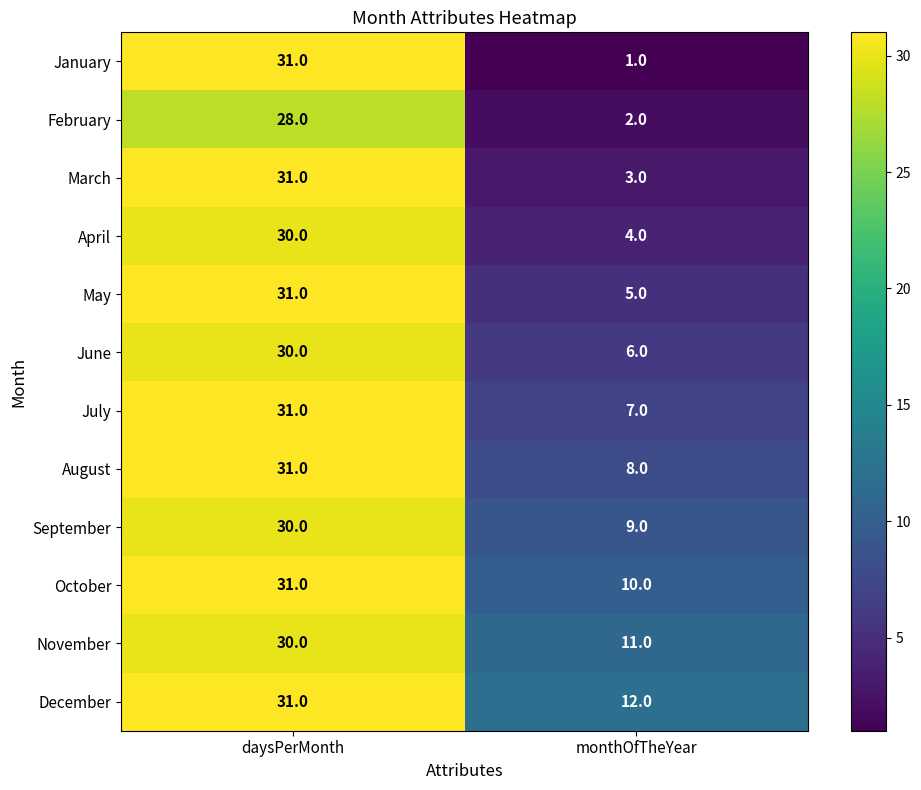

What is the sum of the November values at monthOfTheYear and daysPerMonth?

41